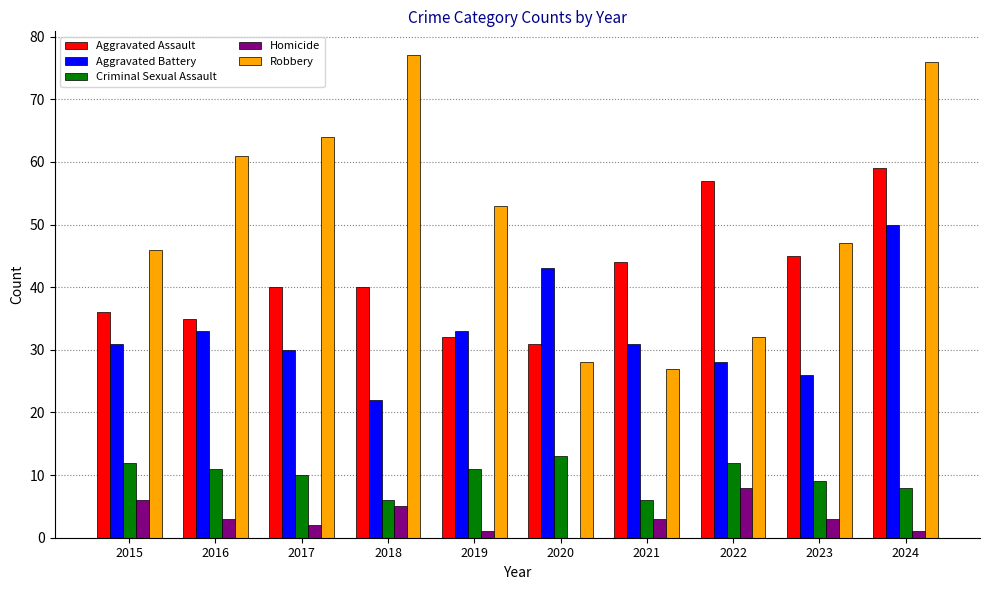

Reading left to right, list all the values displayed in this chart.

Aggravated Assault: 2015=36	2016=35	2017=40	2018=40	2019=32	2020=31	2021=44	2022=57	2023=45	2024=59
Aggravated Battery: 2015=31	2016=33	2017=30	2018=22	2019=33	2020=43	2021=31	2022=28	2023=26	2024=50
Criminal Sexual Assault: 2015=12	2016=11	2017=10	2018=6	2019=11	2020=13	2021=6	2022=12	2023=9	2024=8
Homicide: 2015=6	2016=3	2017=2	2018=5	2019=1	2020=0	2021=3	2022=8	2023=3	2024=1
Robbery: 2015=46	2016=61	2017=64	2018=77	2019=53	2020=28	2021=27	2022=32	2023=47	2024=76